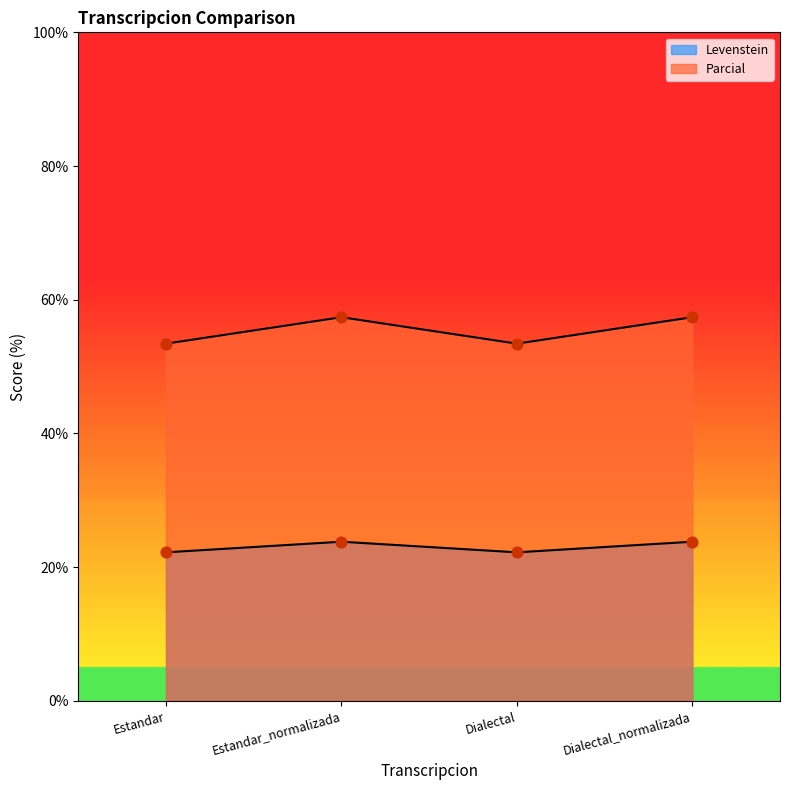

What are all the series names shown in the legend?

Levenstein, Parcial